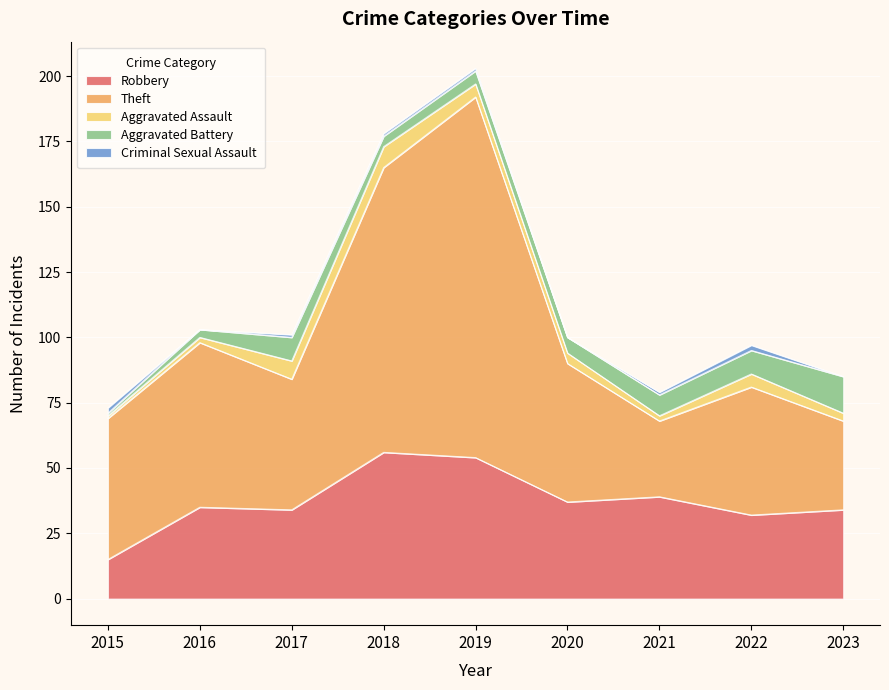

List the labels in order of Robbery value, largest first.

2018, 2019, 2021, 2020, 2016, 2017, 2023, 2022, 2015